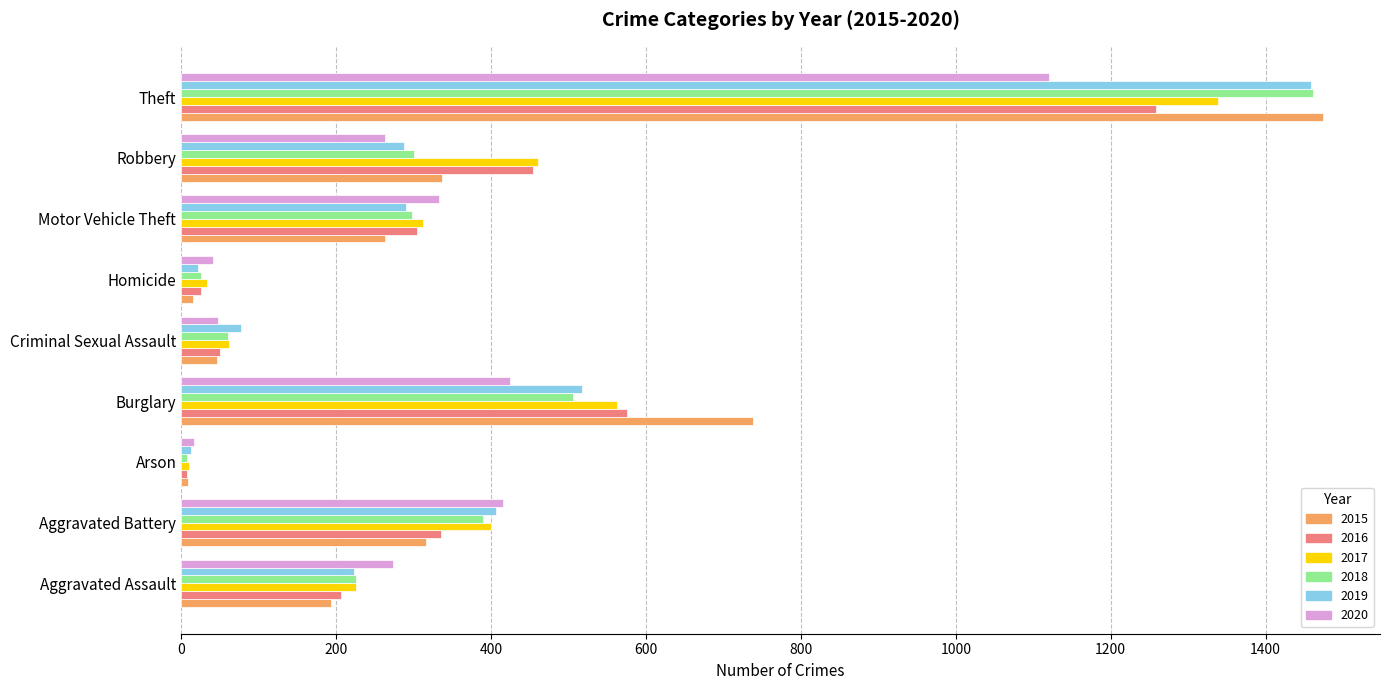

What is the approximate value of 2016 at Aggravated Assault?

206